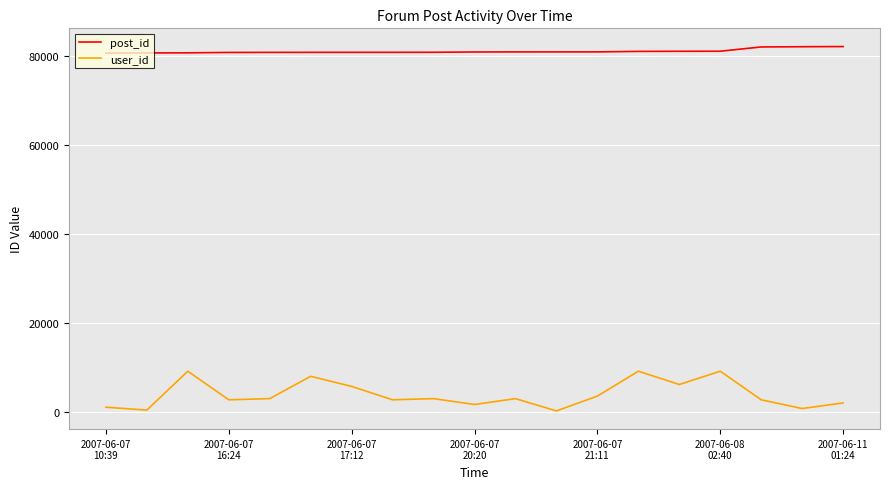

List the series in order of their peak value, highest first.

post_id, user_id